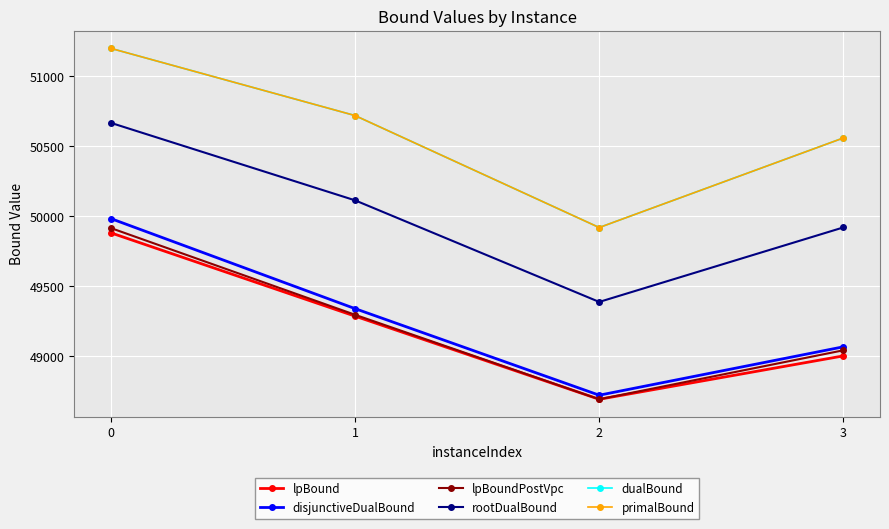

Does the chart have visible grid lines?

Yes